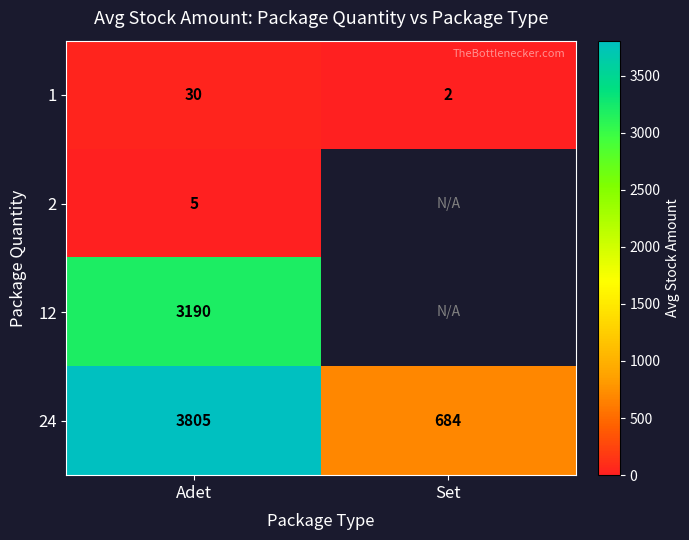

The value of 24 at Set is 684.0. True or false?

True